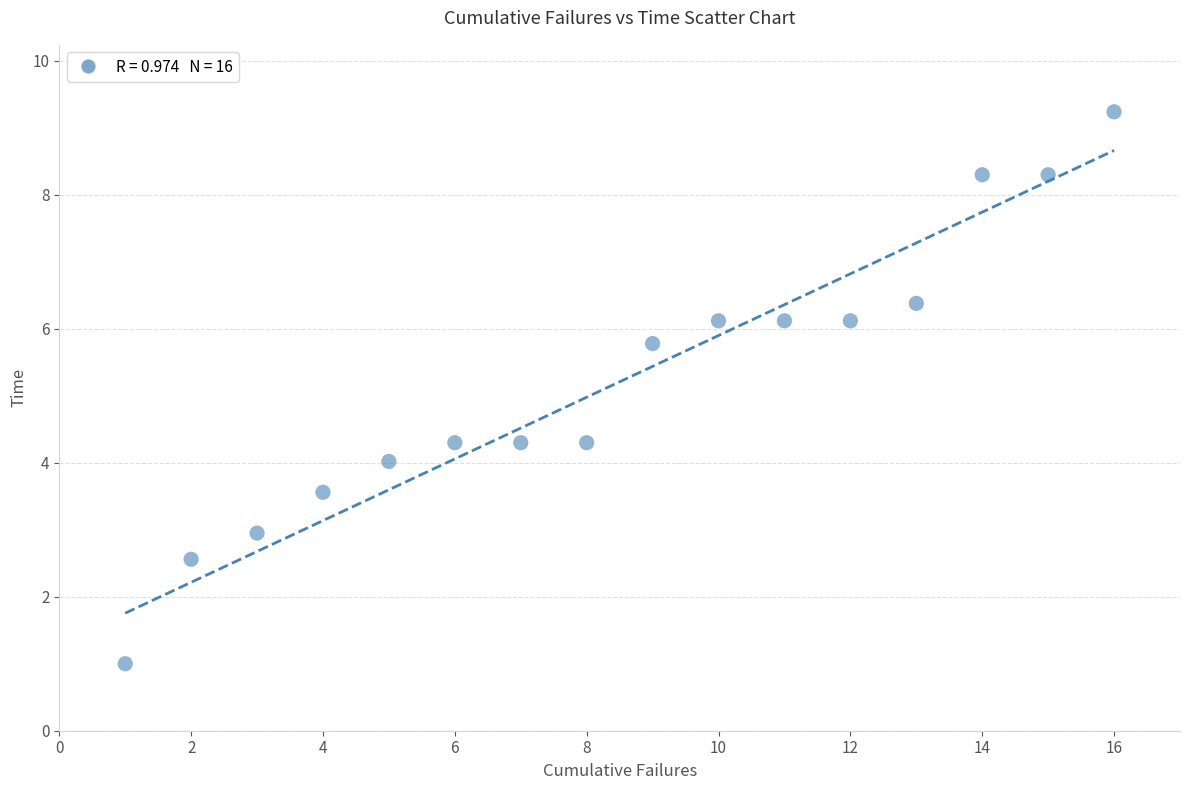

What is the range of X values (max minus min)?

15.0